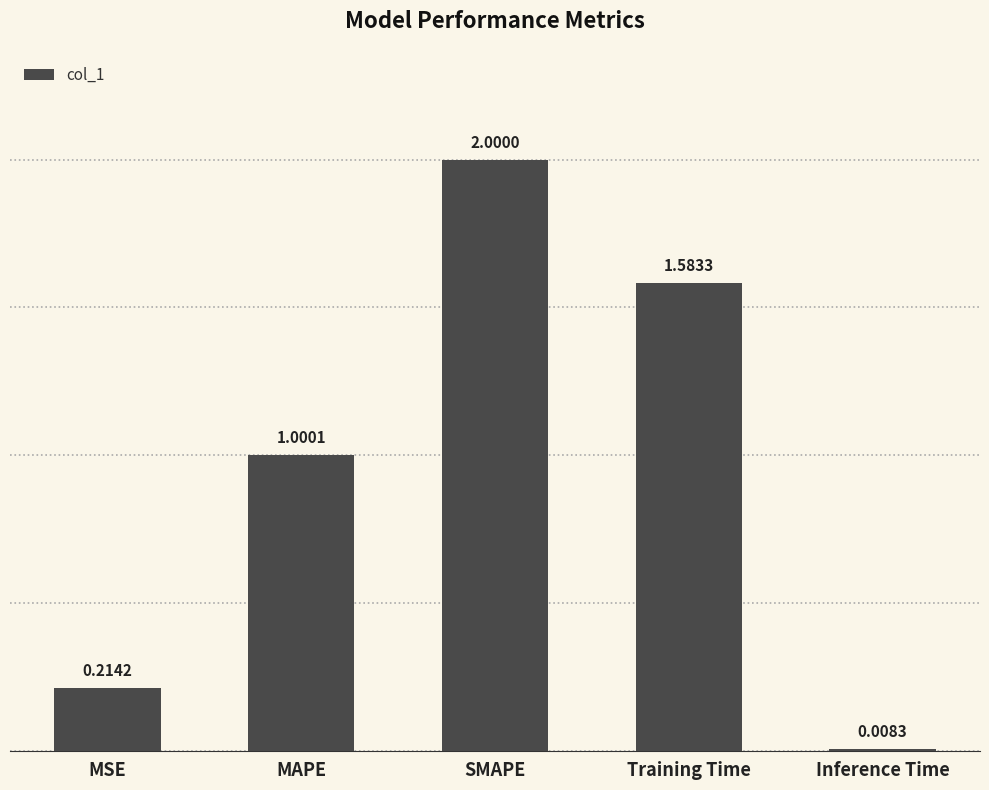

List the labels in order of value, smallest first.

Inference Time, MSE, MAPE, Training Time, SMAPE